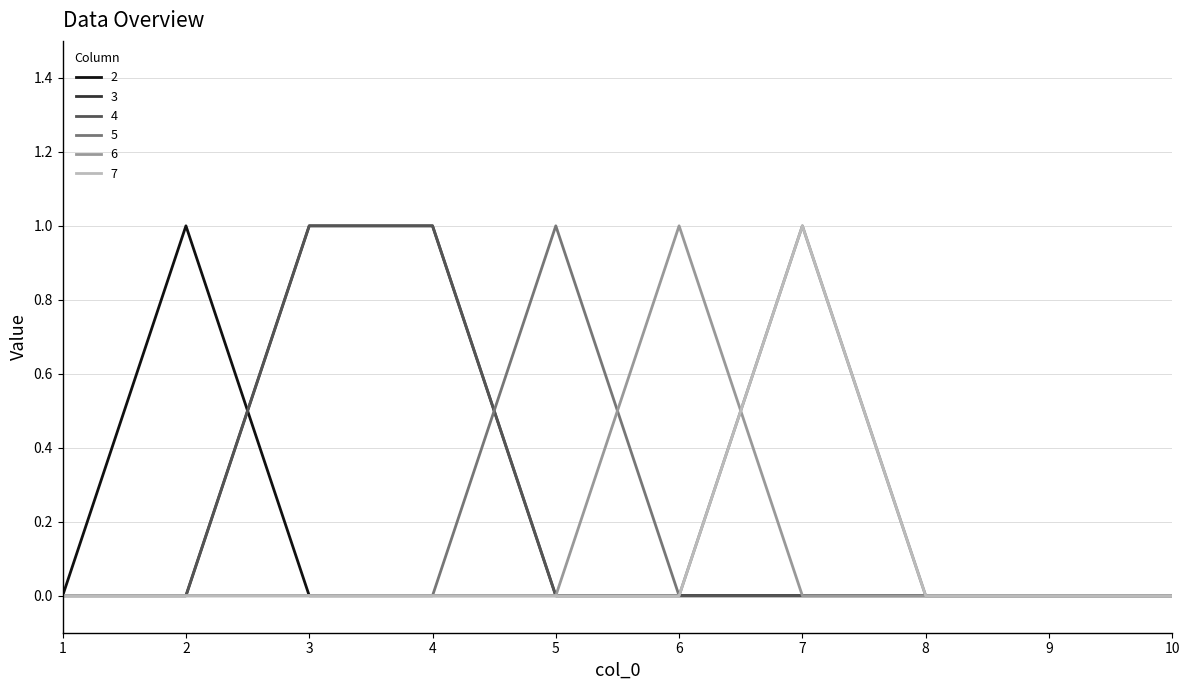

Reading left to right, extract all data points from this chart.

2: 0	1	0	0	0	0	0	0	0	0
3: 0	0	1	1	0	0	0	0	0	0
4: 0	0	1	1	0	0	0	0	0	0
5: 0	0	0	0	1	0	1	0	0	0
6: 0	0	0	0	0	1	0	0	0	0
7: 0	0	0	0	0	0	1	0	0	0